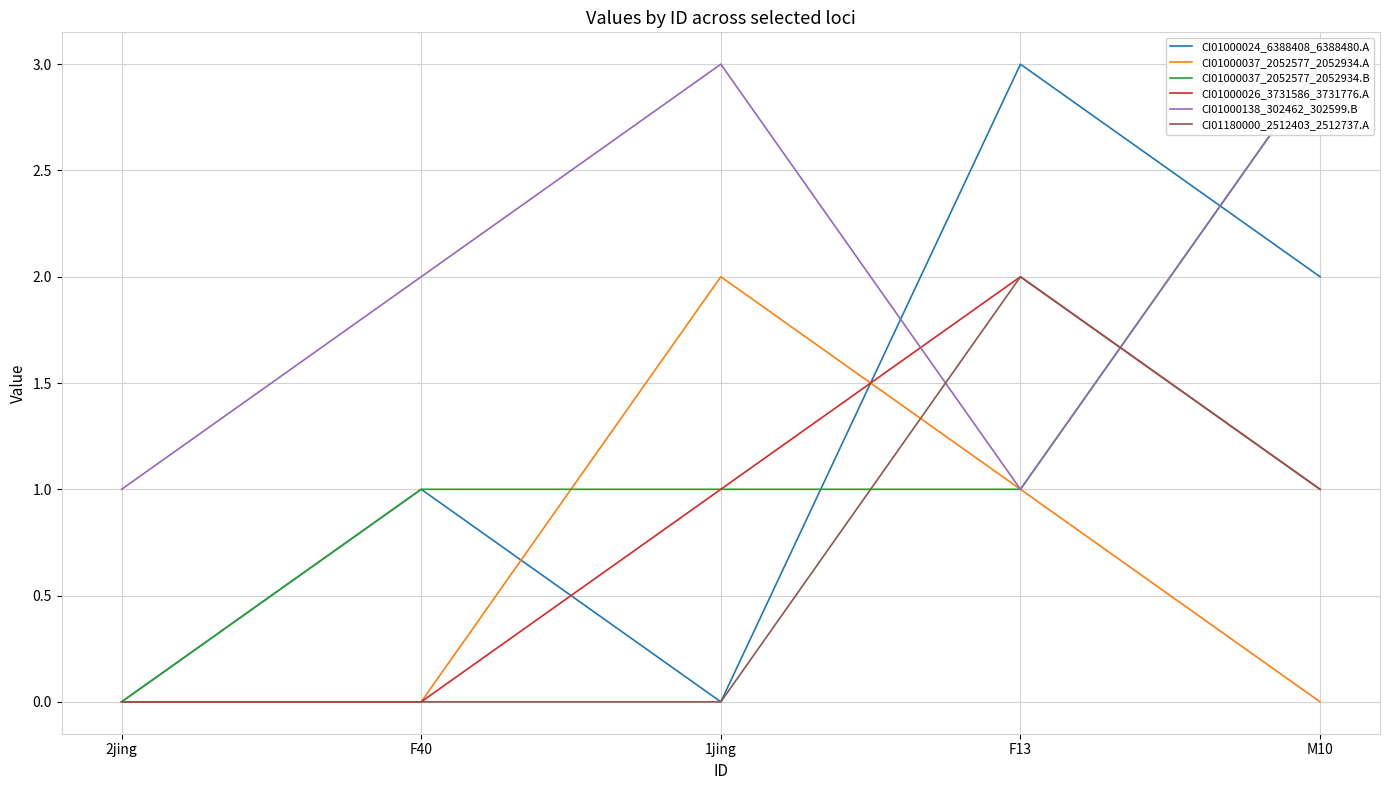

True or false: CI01000037_2052577_2052934.B has a value of 1 at 1jing.

False